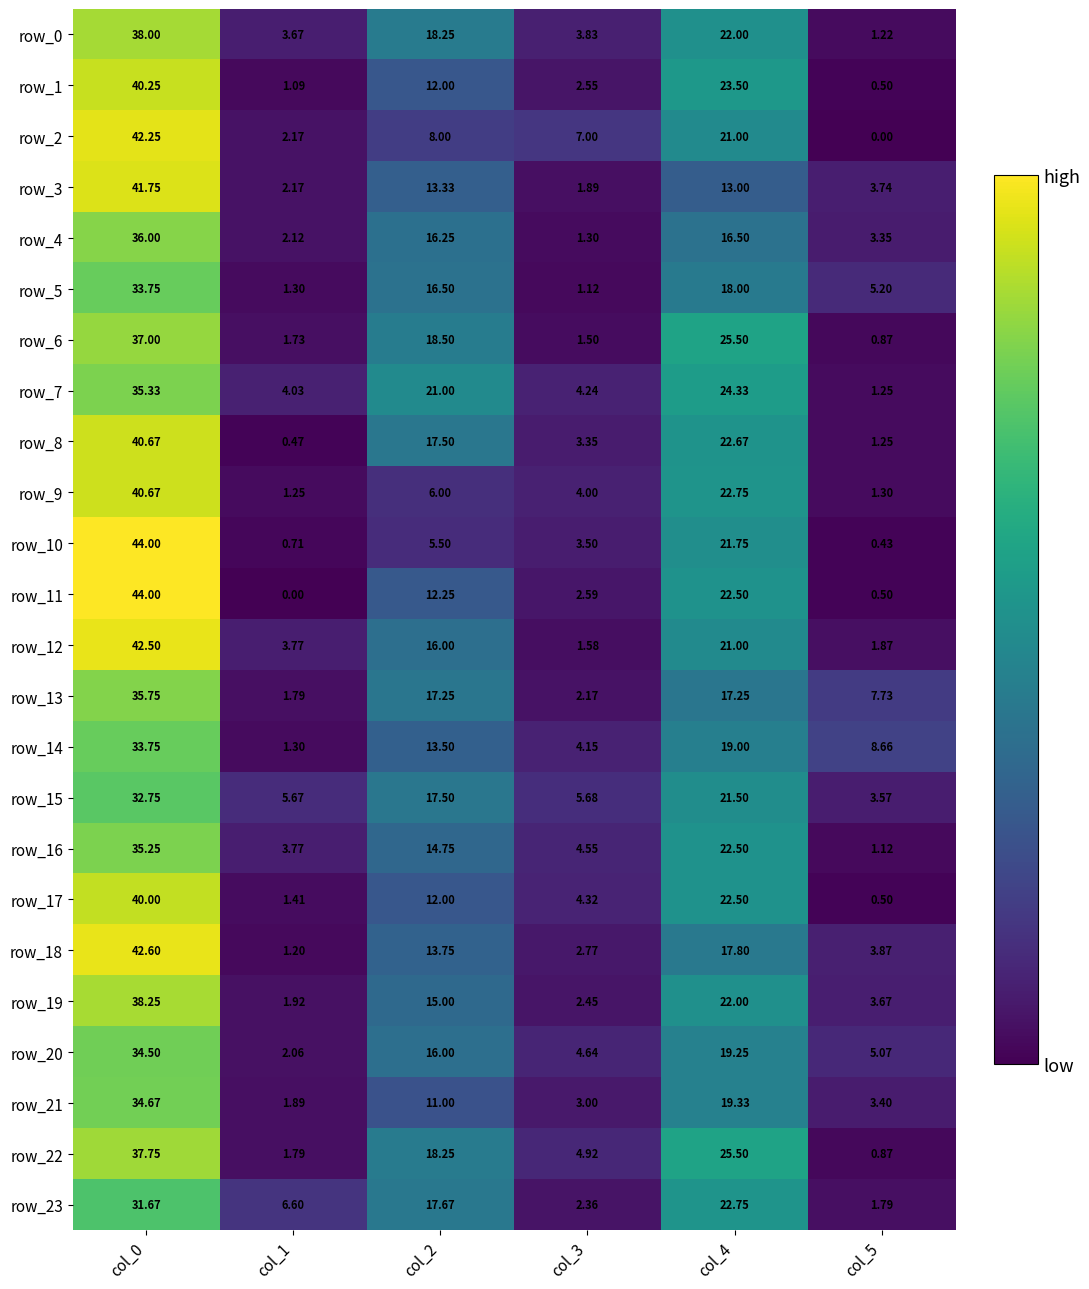

Between col_5 and col_2, which is larger?

col_2